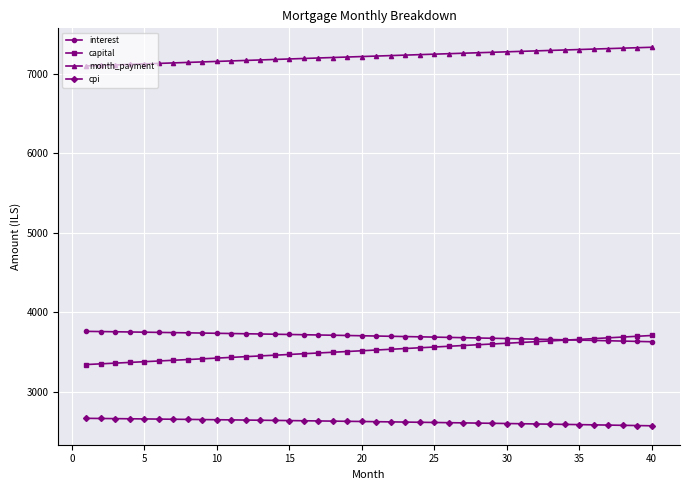

At how many categories does at least one series exceed 3225?

40